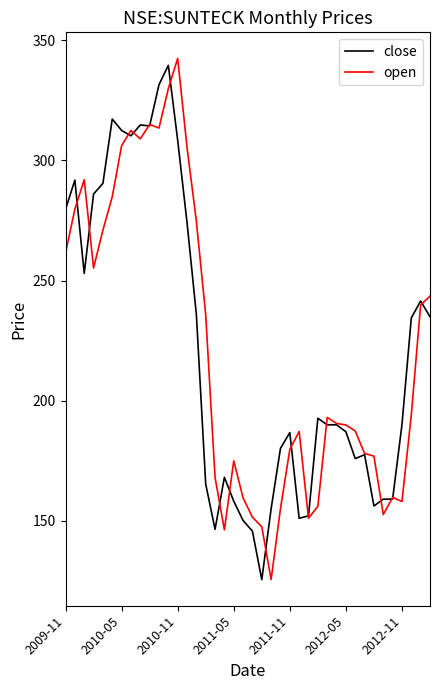

What is the maximum value for open?

342.5